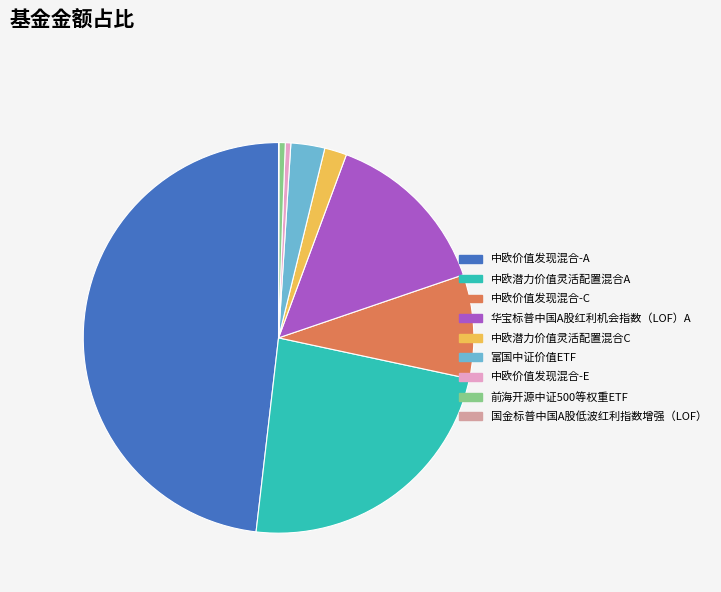

What is the largest slice in the pie chart?

中欧价值发现混合-A